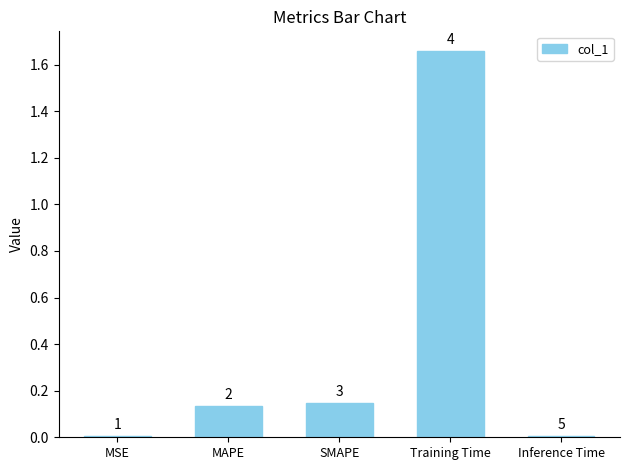

Rank the categories by value from lowest to highest.

Inference Time, MSE, MAPE, SMAPE, Training Time